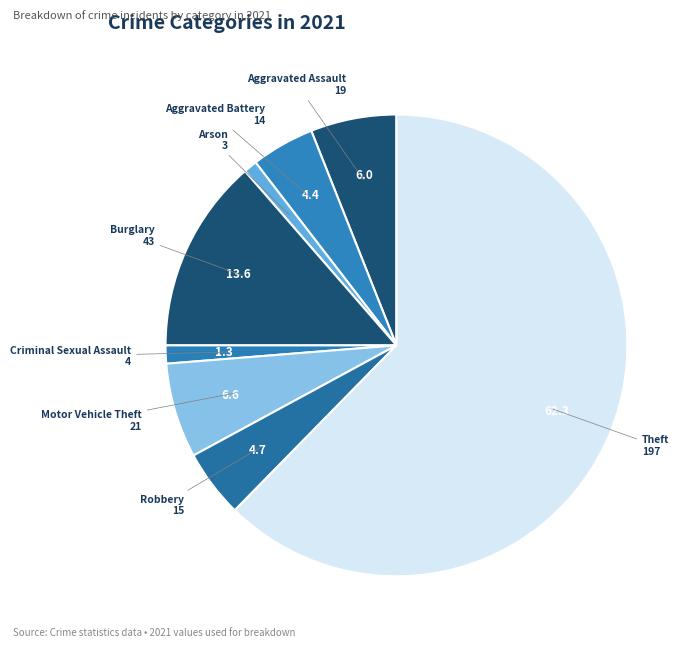

Count the number of slices in the pie.

8